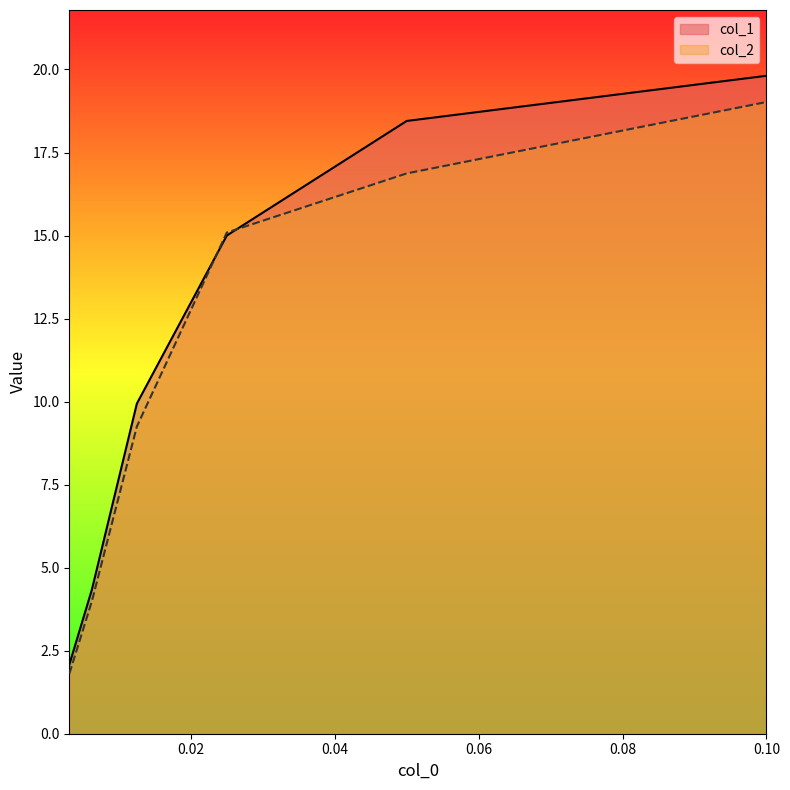

What is the lowest value of the col_1 series?

2.1